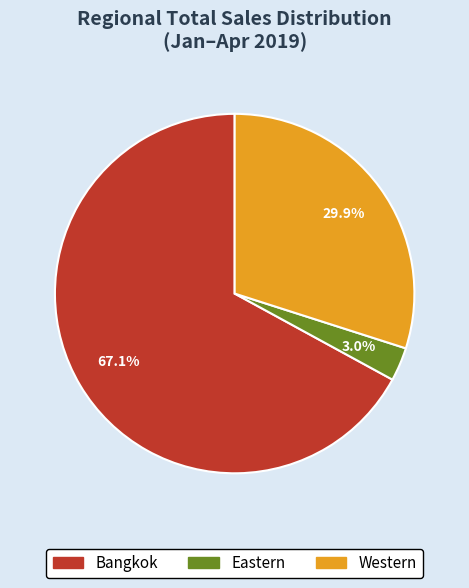

Is there any slice that represents more than half of the pie?

Yes